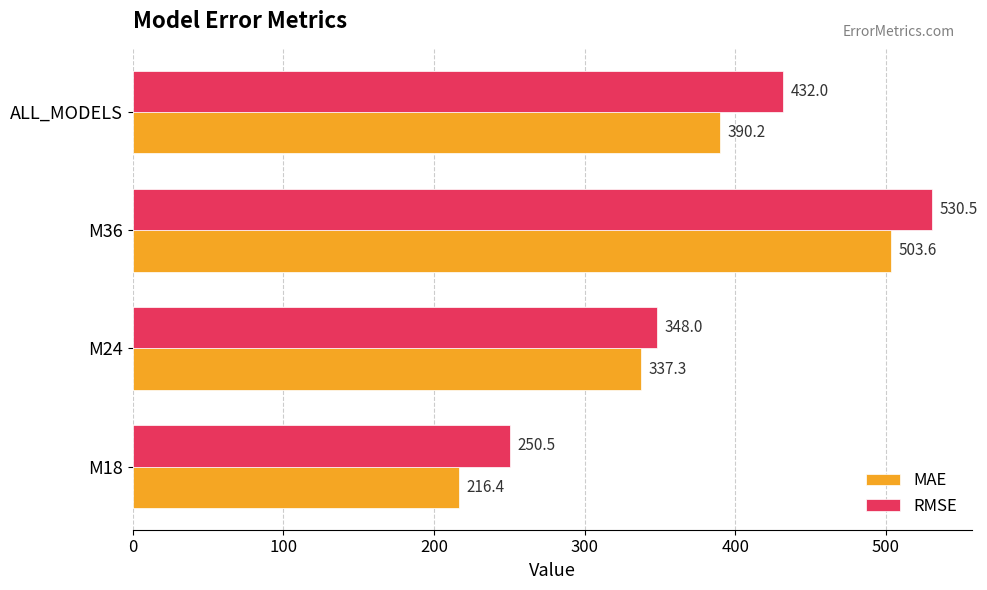

What is the lowest value of the MAE series?

216.4